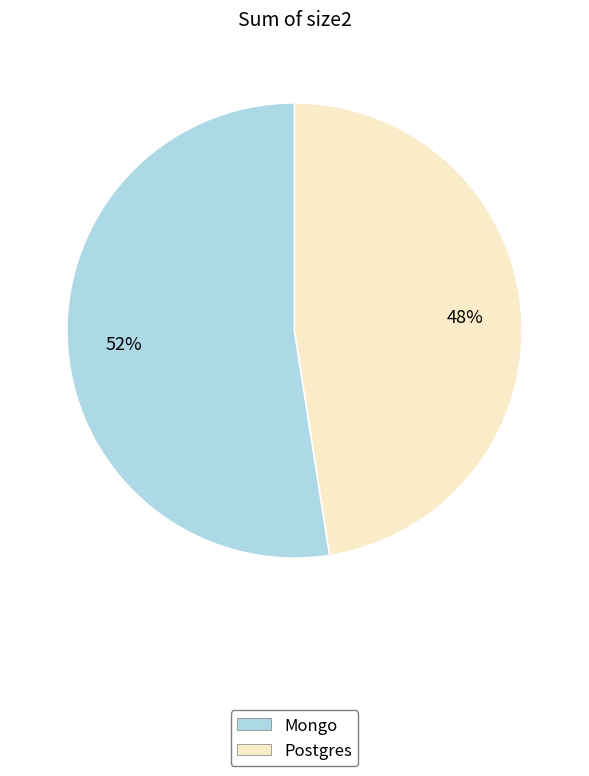

How many slices are in this pie chart?

2